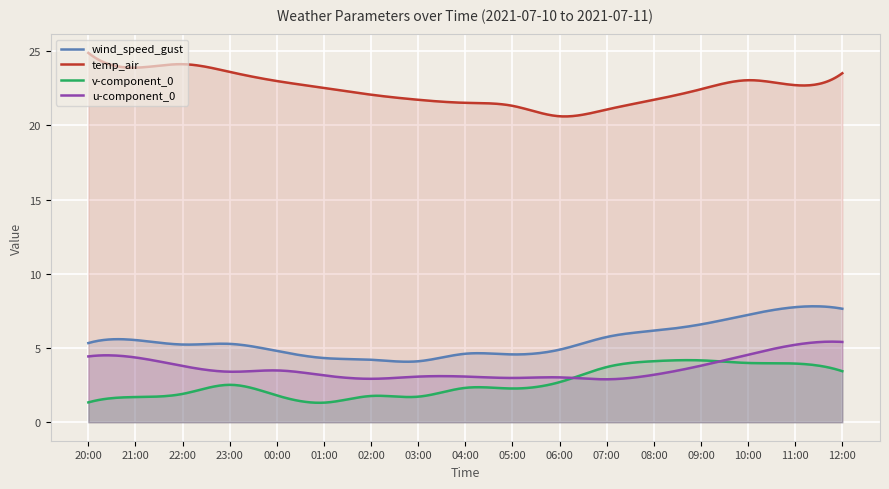

At how many categories does at least one series exceed 5?

300